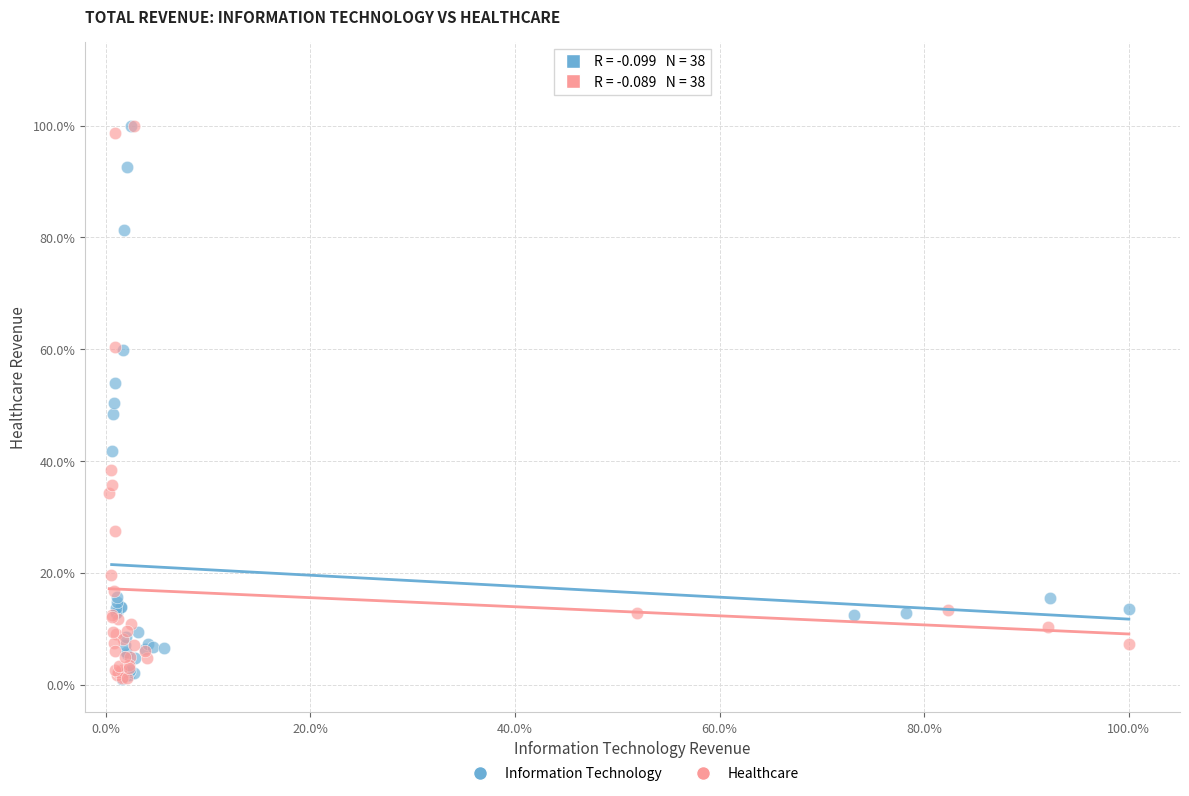

What are all the series names shown in the legend?

Information Technology, Healthcare